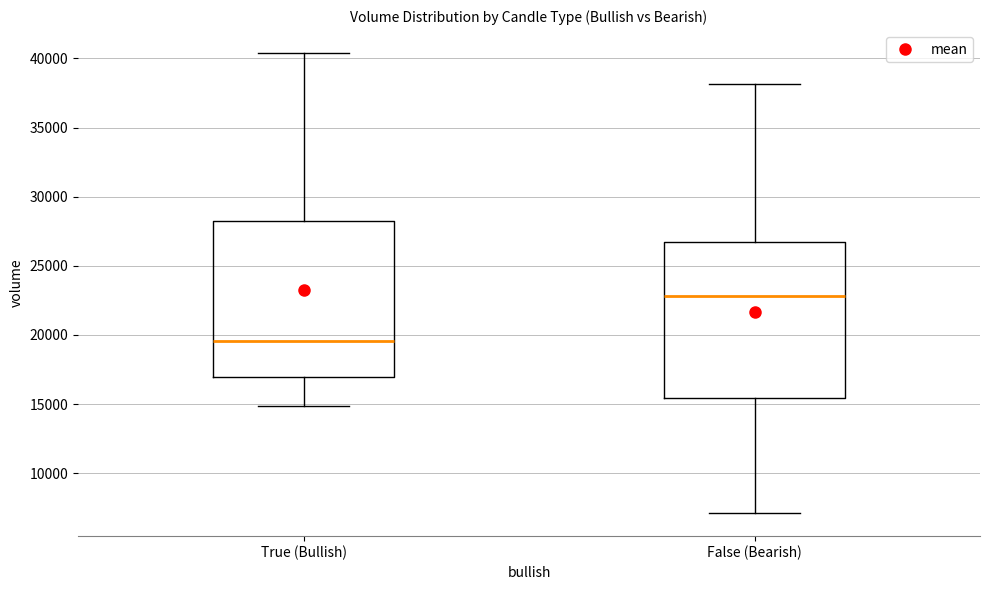

Reading left to right, transcribe this box plot: for each box, give where its median line is, the range the box spans, and where its two whiskers end, as read against the y-axis. The values are not printed on the chart, so give them approximately, as read against the axis.

True (Bullish): median 19500, box 17000 to 28000, whiskers 15000 to 40500
False (Bearish): median 23000, box 15500 to 26500, whiskers 7000 to 38000